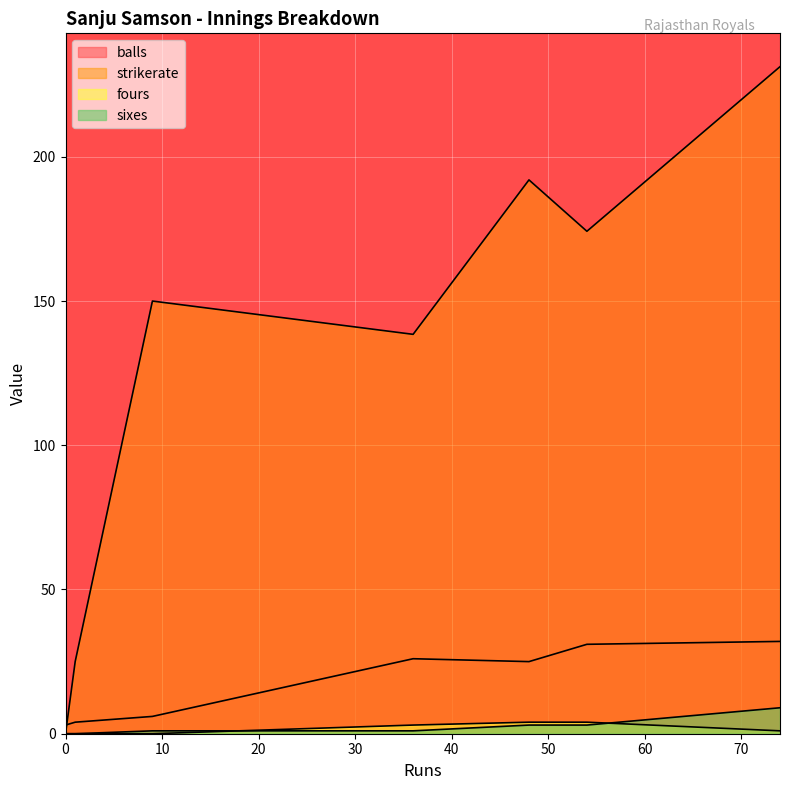

True or false: balls has more than 0 points higher than both neighbors.

True